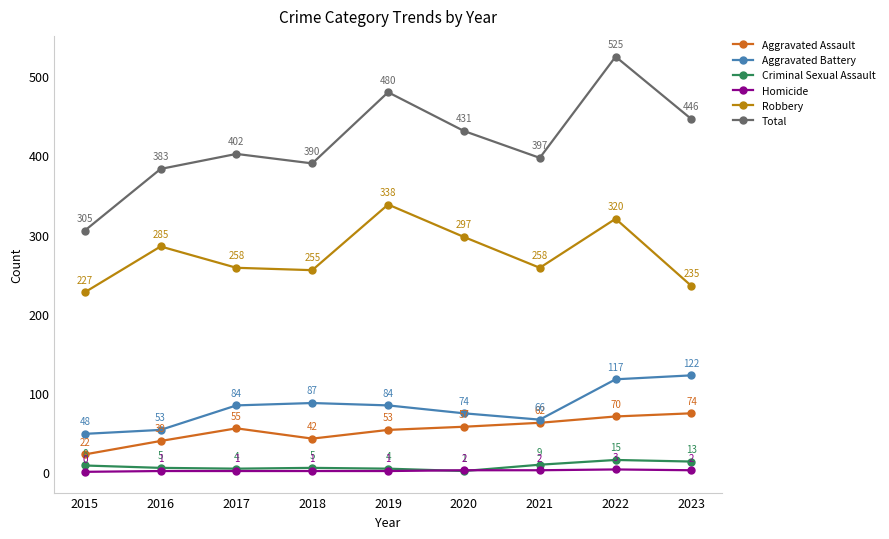

Is the value of Criminal Sexual Assault at 2017 greater than the value of Robbery at 2023?

No